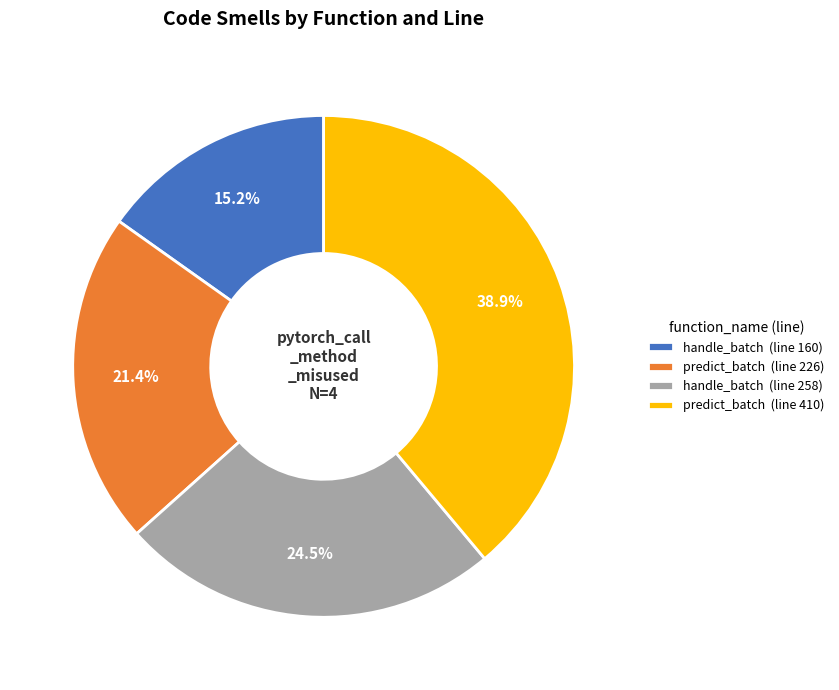

Is the sum of handle_batch (line 160) and handle_batch (line 258) greater than half?

No